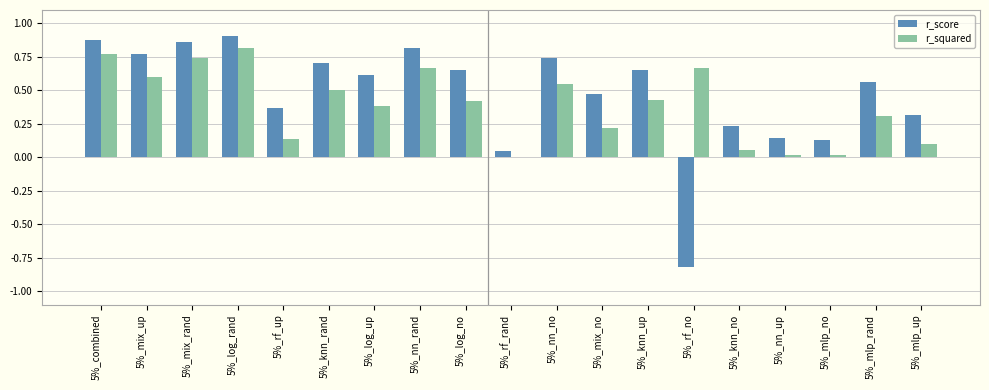

At which label does r_squared reach its peak?

5%_log_rand